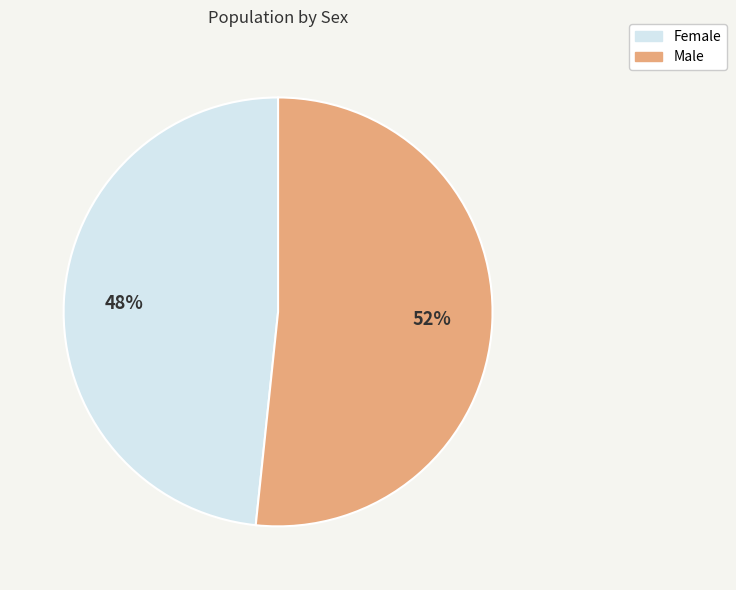

Which slice is the largest?

Male